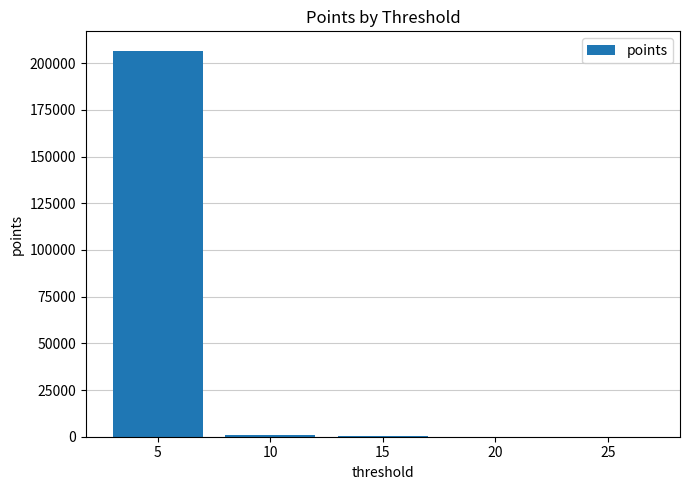

Is it true that the value at 5 is 206731?

True